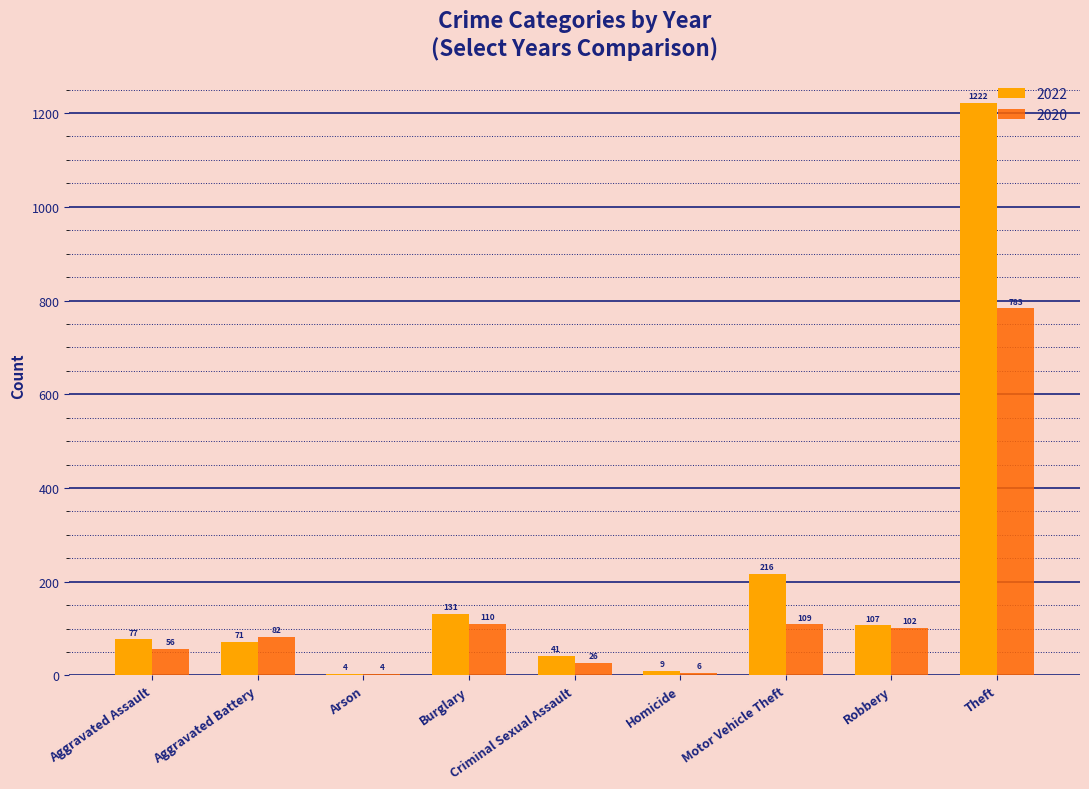

What is the maximum value shown in the chart?

1222